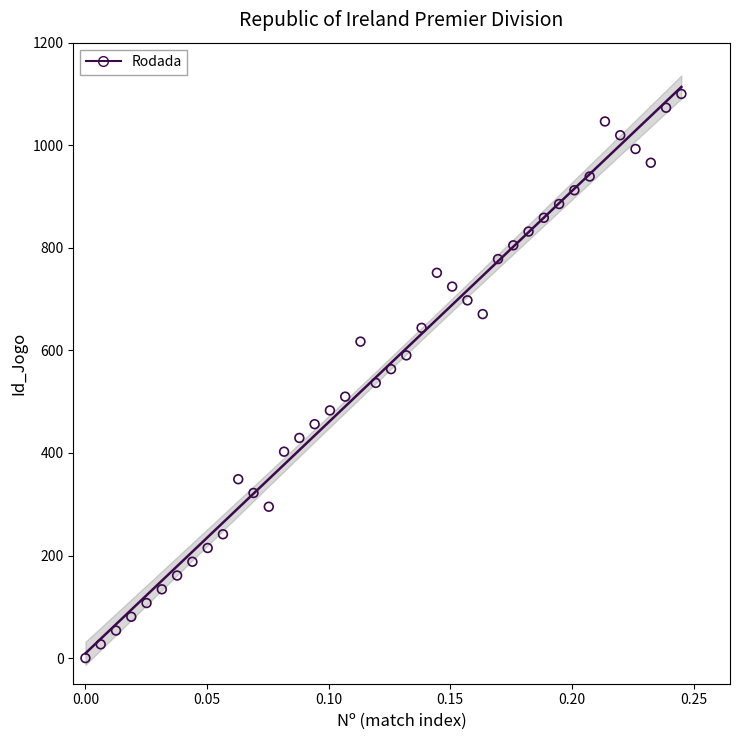

What is the range of Y values (max minus min)?

1100.0